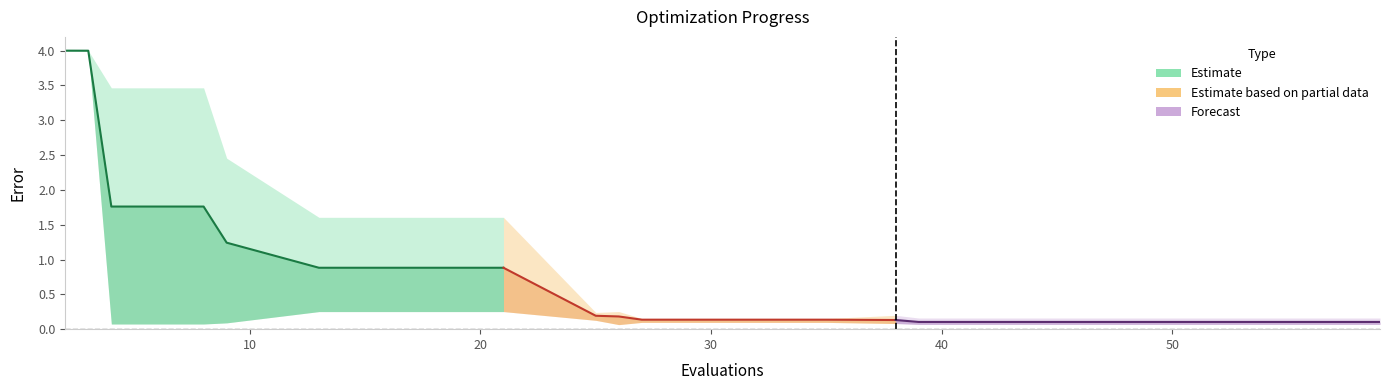

At 43, list the series in order from smallest to largest.

best, mean, worst